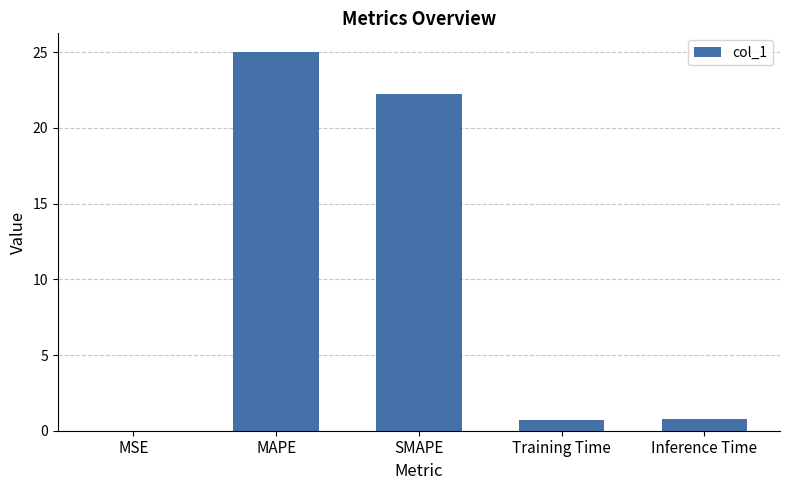

What is the sum of the values at SMAPE and MAPE?

47.2